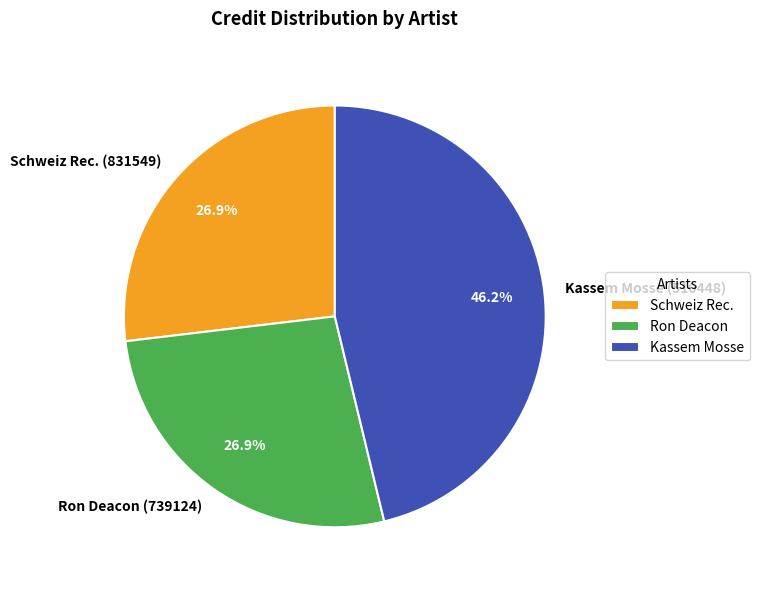

Count the number of slices in the pie.

3